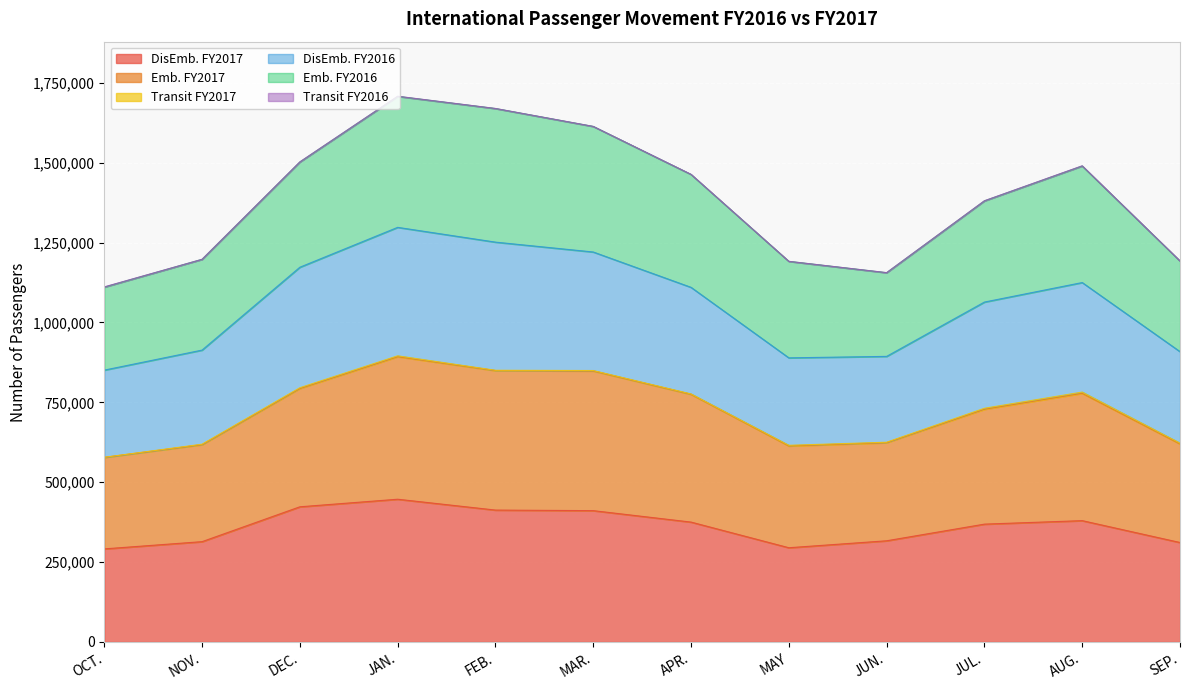

Where is the first local minimum for DisEmb. FY2016?

MAY